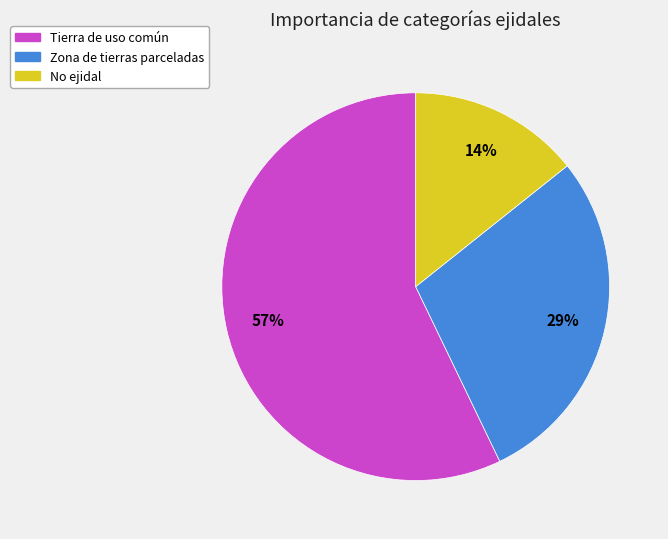

What is the largest slice in the pie chart?

Tierra de uso común